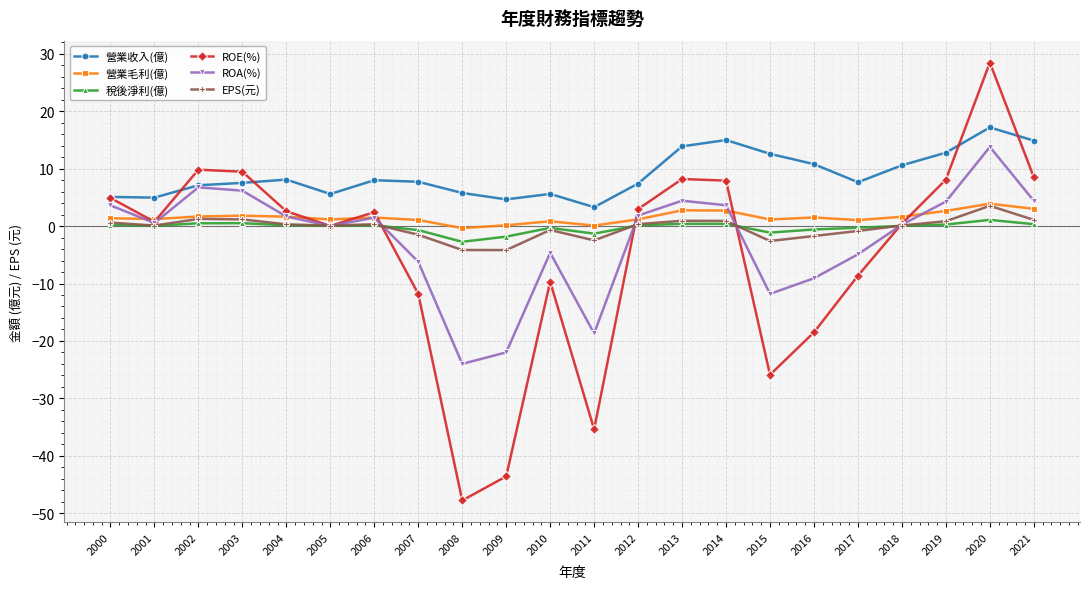

What is the minimum value shown in the chart?

-47.8